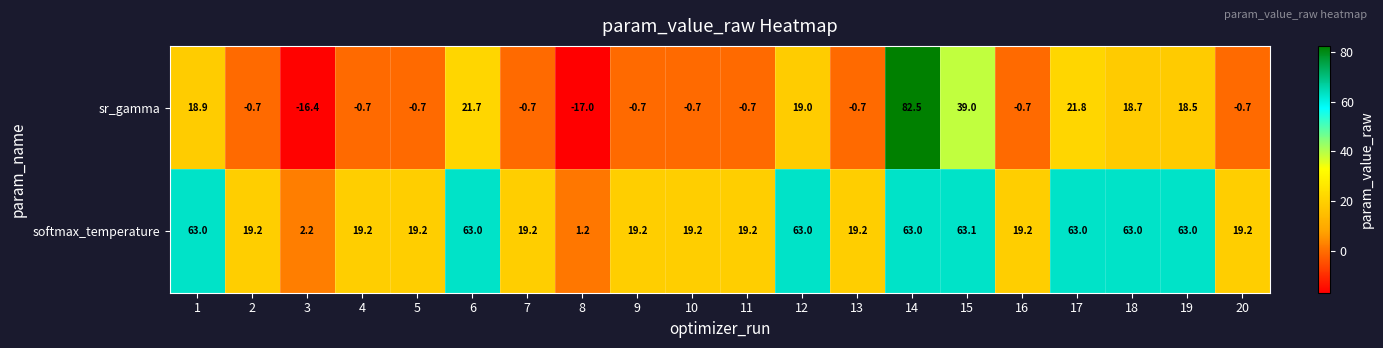

Which label corresponds to the largest value in the chart?

14